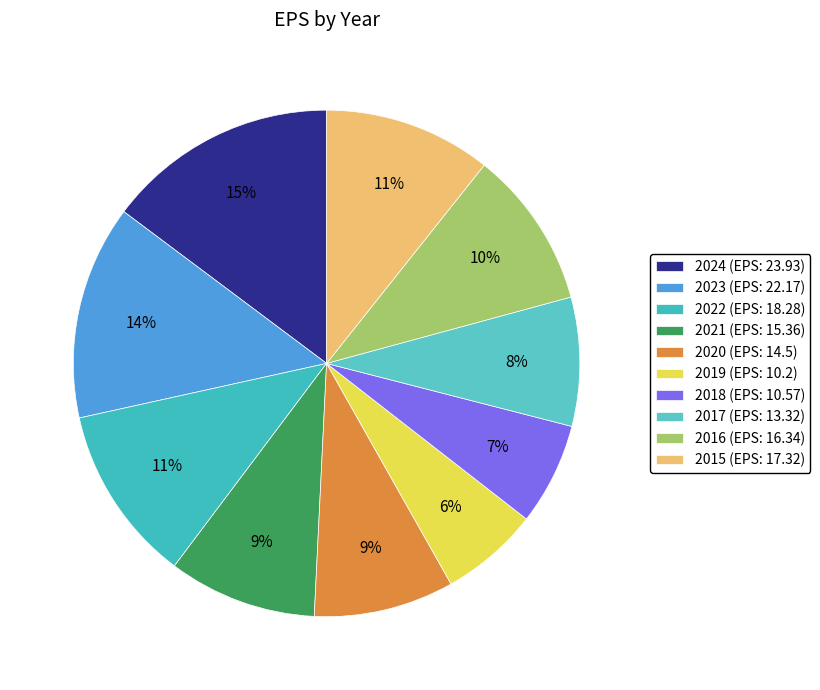

Count the number of slices in the pie.

10